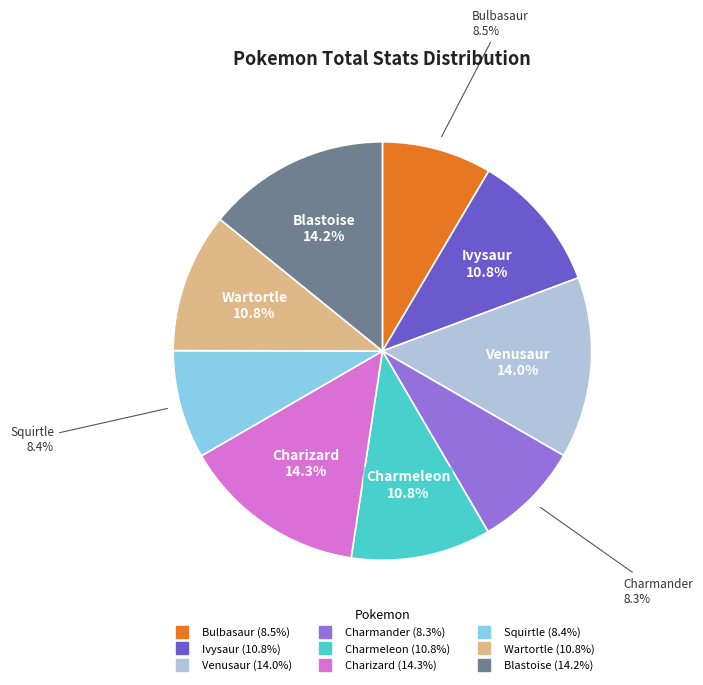

How much of the chart is everything except Venusaur?

86.0%